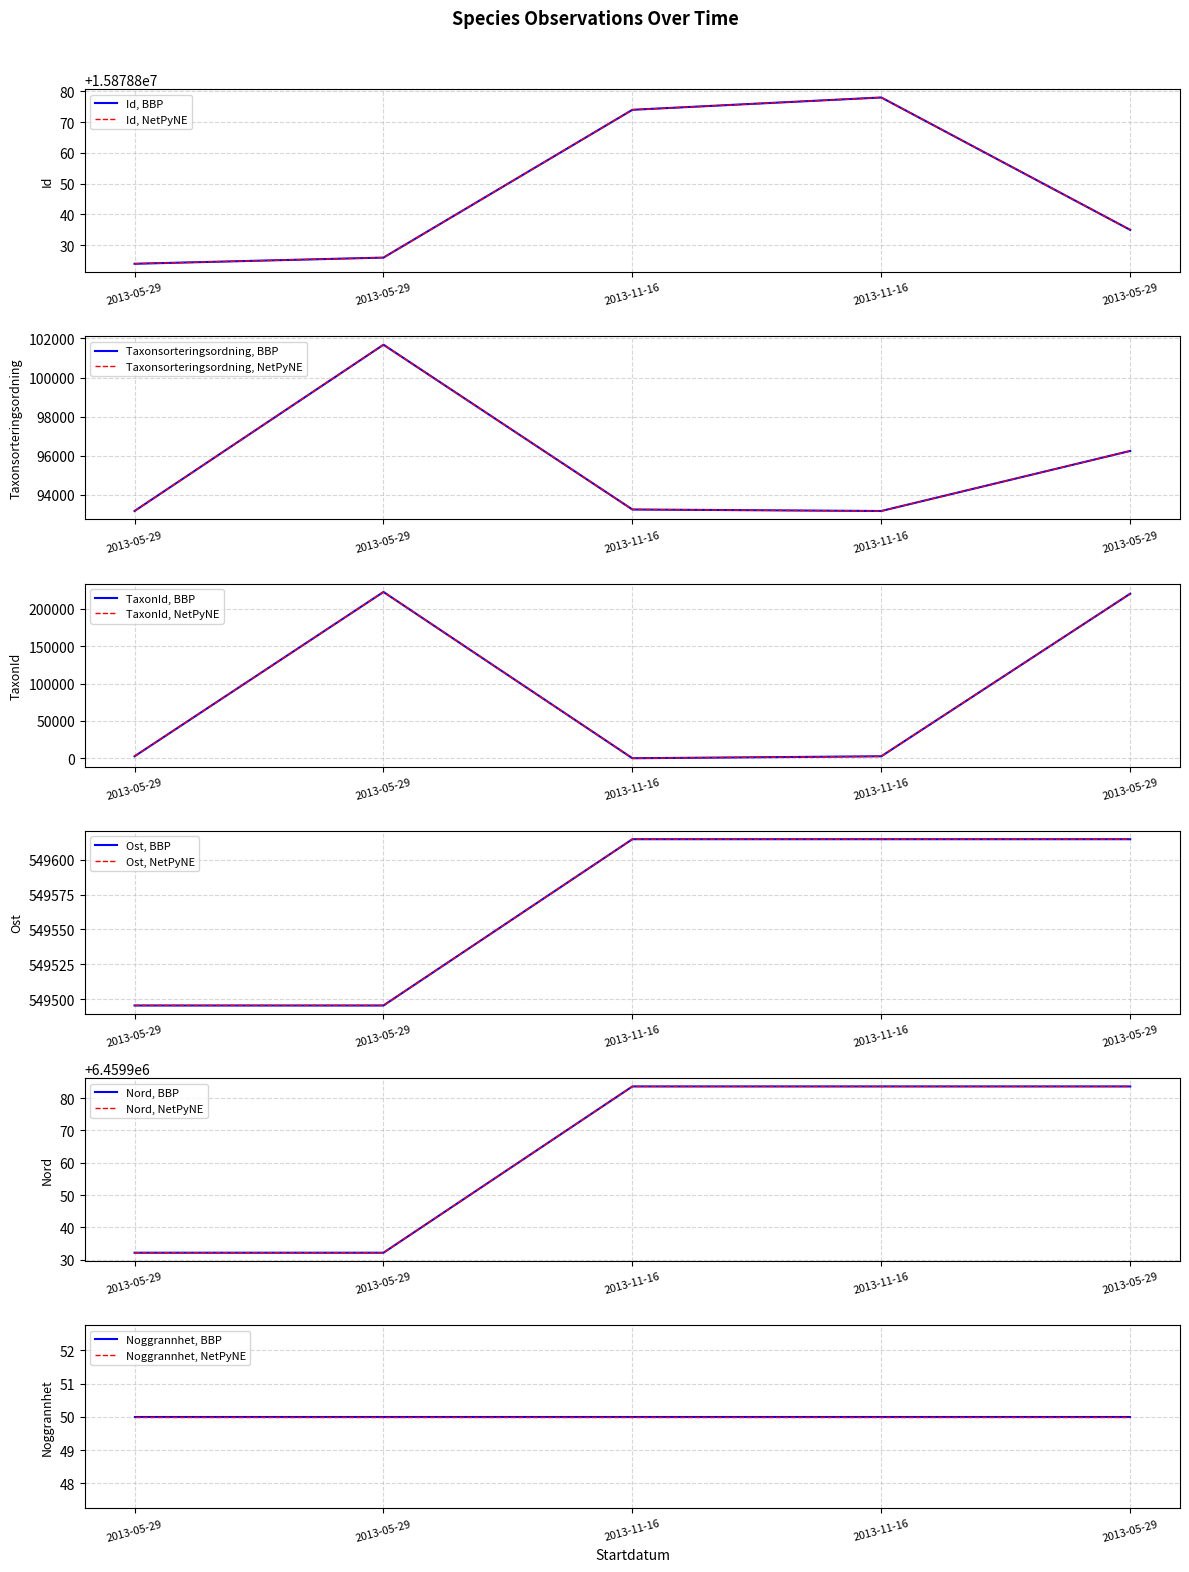

Rank the categories by TaxonId value from highest to lowest.

2013-05-29, 2013-05-29, 2013-05-29, 2013-11-16, 2013-11-16